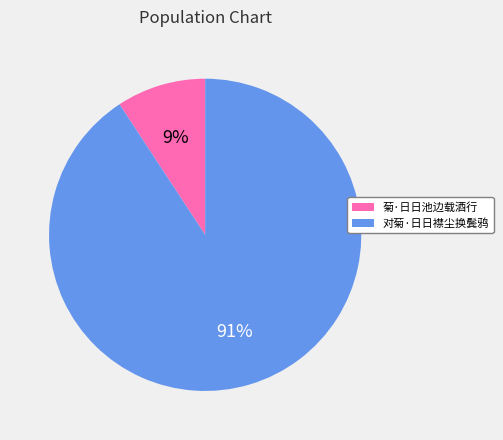

Count the number of slices in the pie.

2